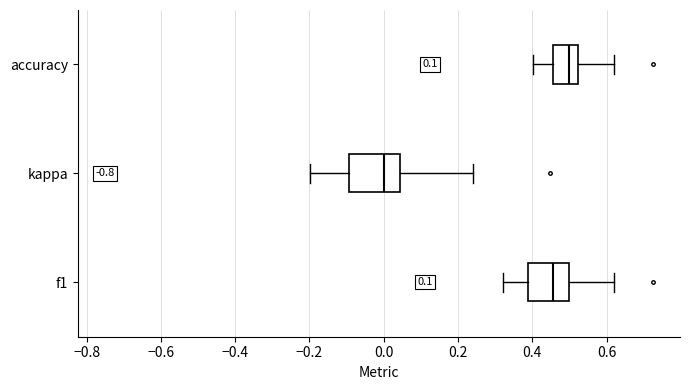

Where does the left whisker of the box for f1 end on the x-axis? The values are not printed on the chart, so give them approximately, as read against the axis.

0.32